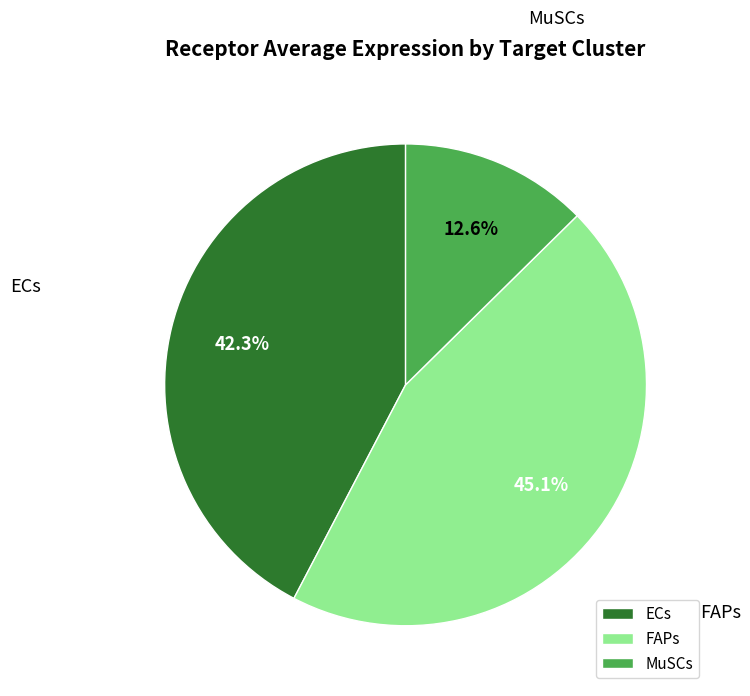

To the nearest percent, what portion does ECs represent?

42%